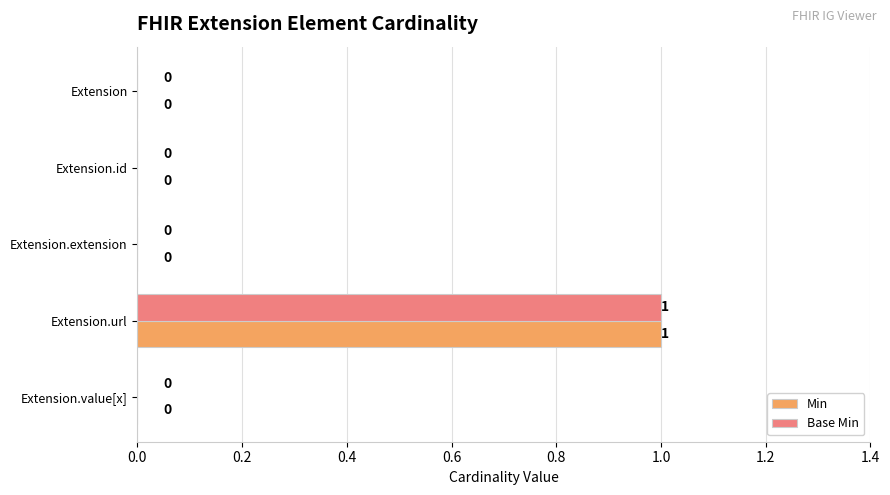

What are all the series names shown in the legend?

Min, Base Min